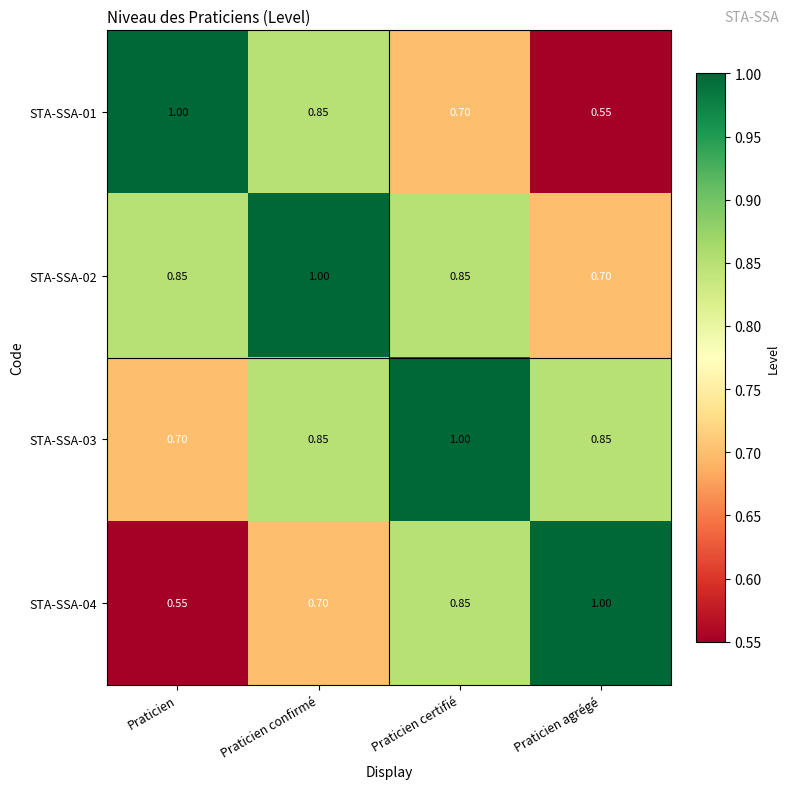

What is the total value across all series at Praticien confirmé?

3.4